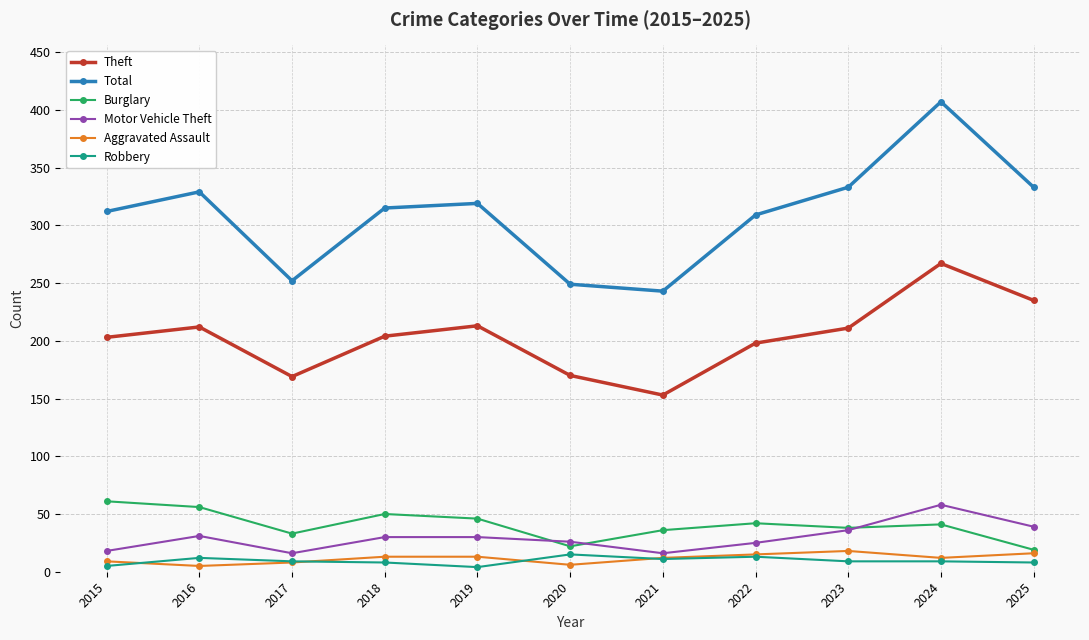

Which series has the largest total across all categories?

Total